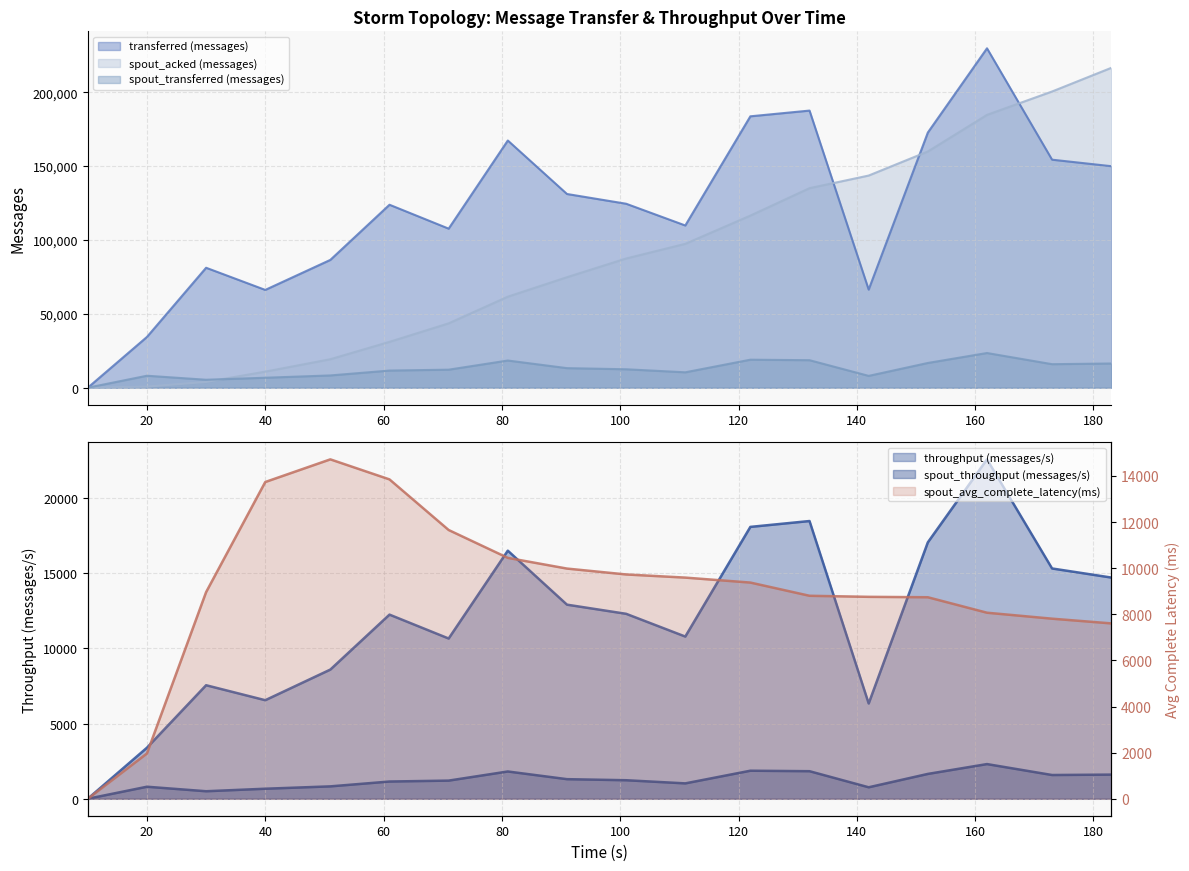

How many data points does each series have?

18